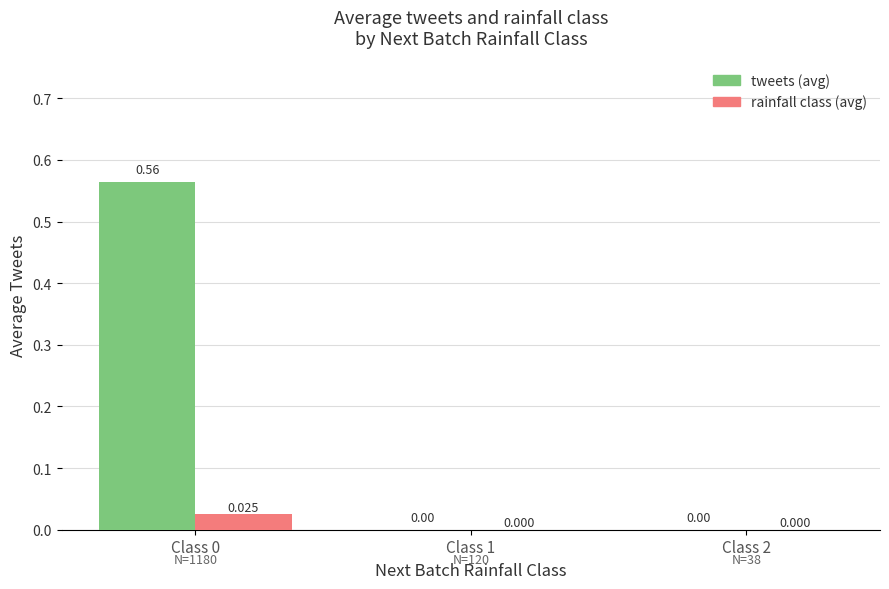

At Class 1, list the series in order from largest to smallest.

tweets (avg), rainfall class (avg)